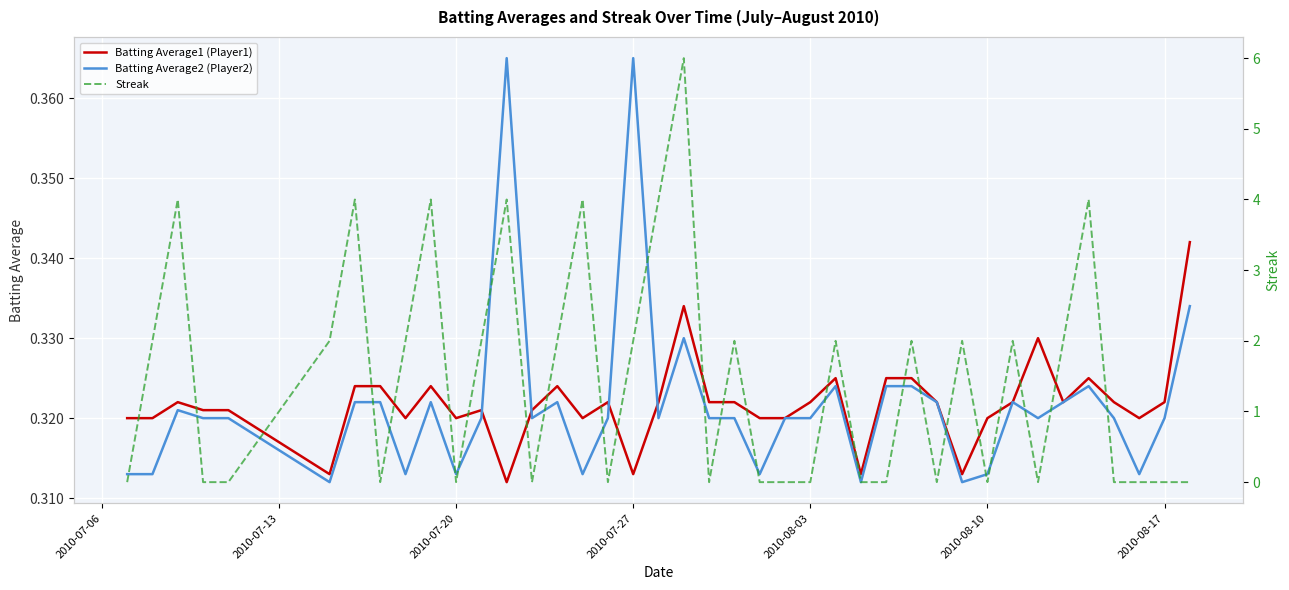

True or false: Batting Average2 (Player2) and Streak intersect in this chart.

True